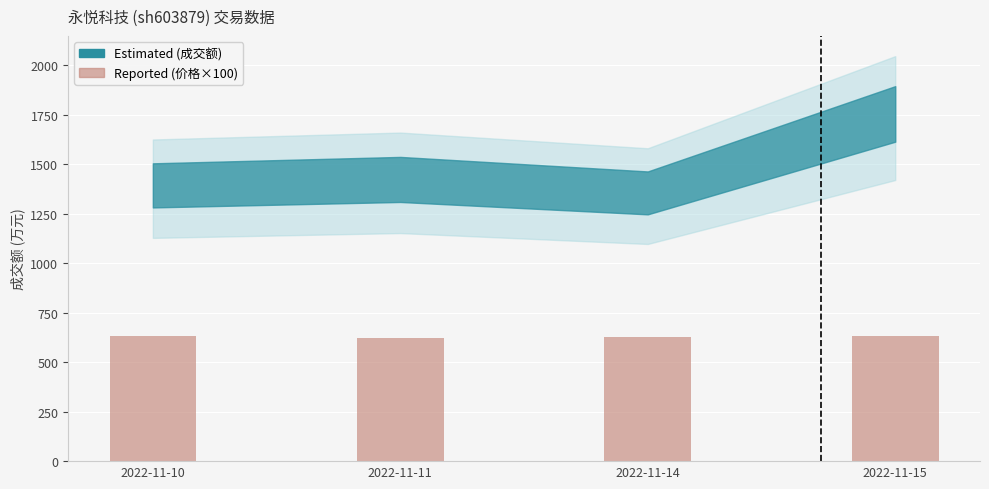

True or false: the data shows 354 at 2022-11-10.

False